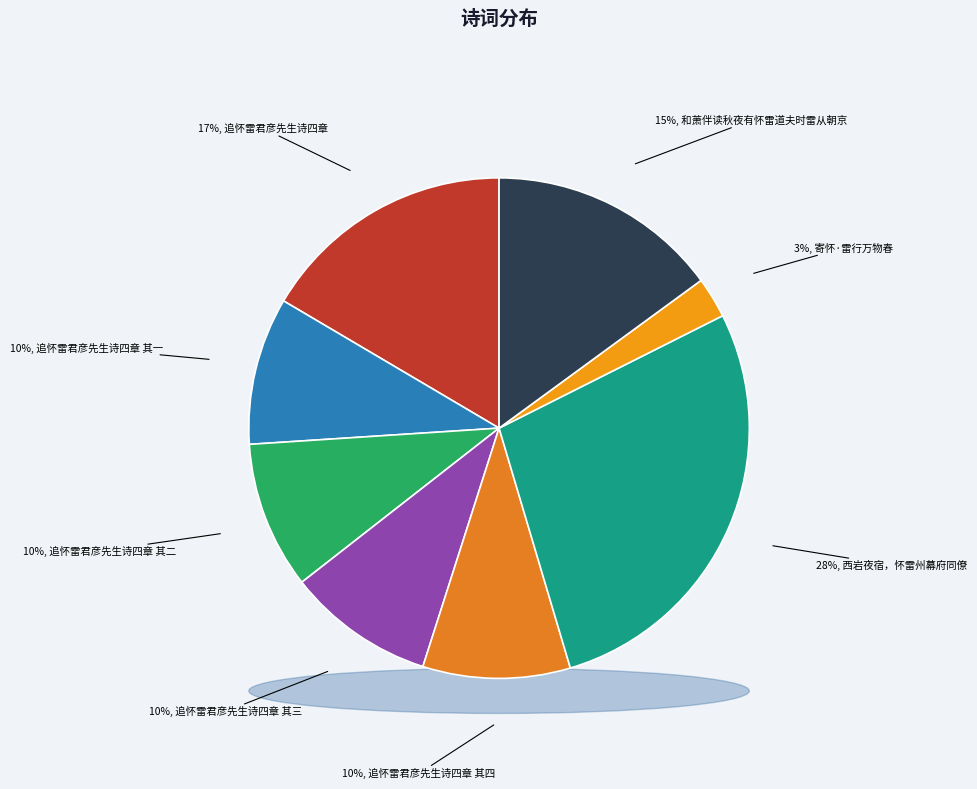

Count the number of slices in the pie.

8